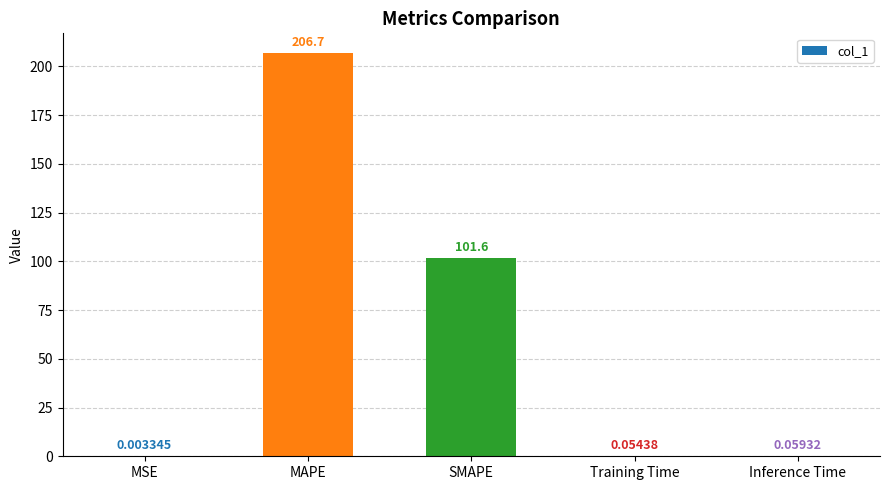

Which label corresponds to the largest value in the chart?

MAPE